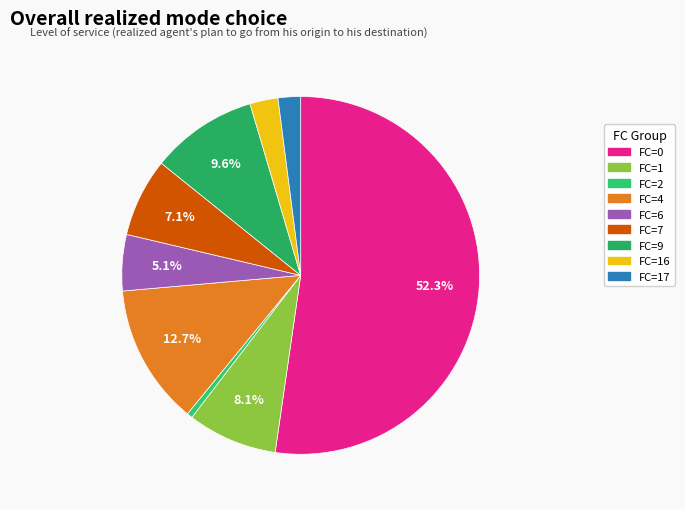

Count the number of slices in the pie.

9